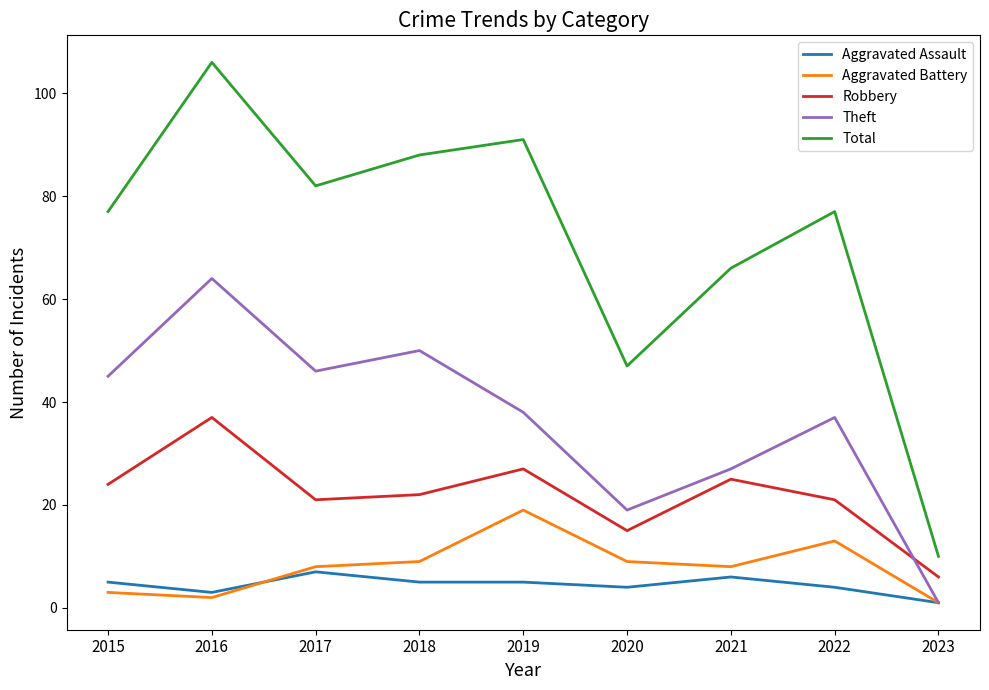

True or false: Total and Robbery intersect in this chart.

False